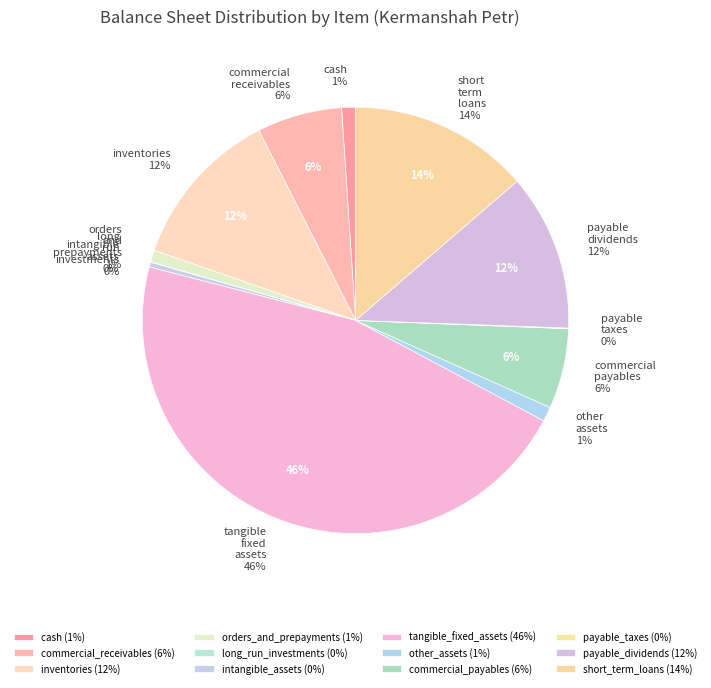

Which category has the smallest portion of the pie?

long_run_investments